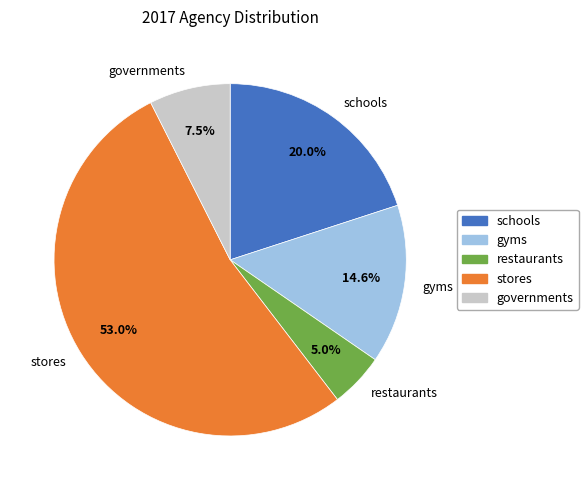

How many slices are in this pie chart?

5